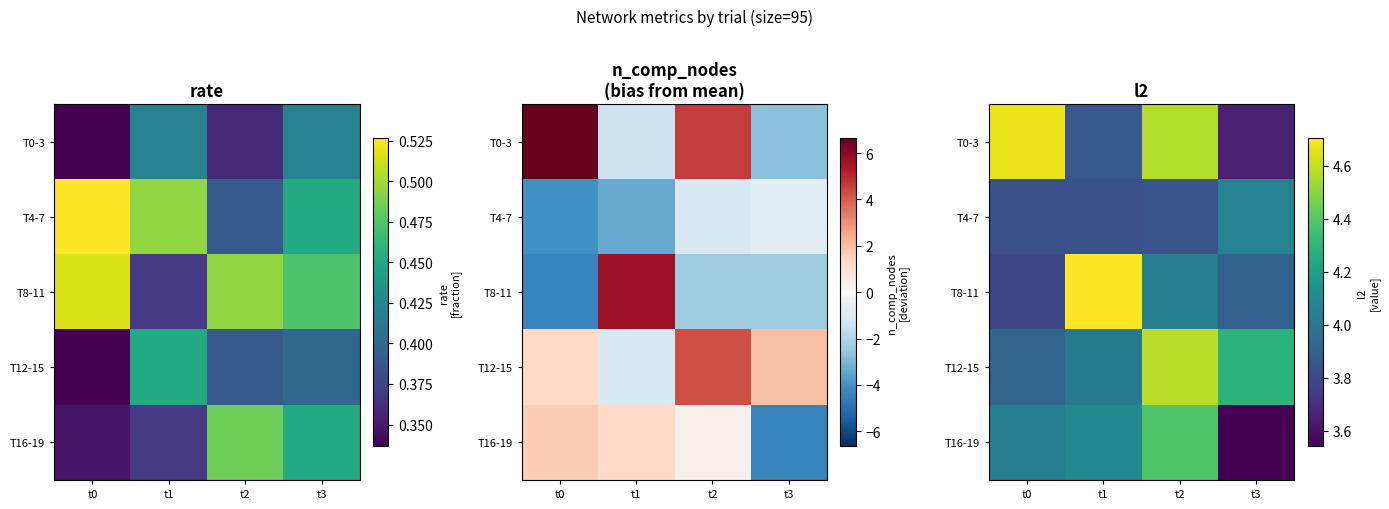

How many data points in T16-19 are above 4?

3